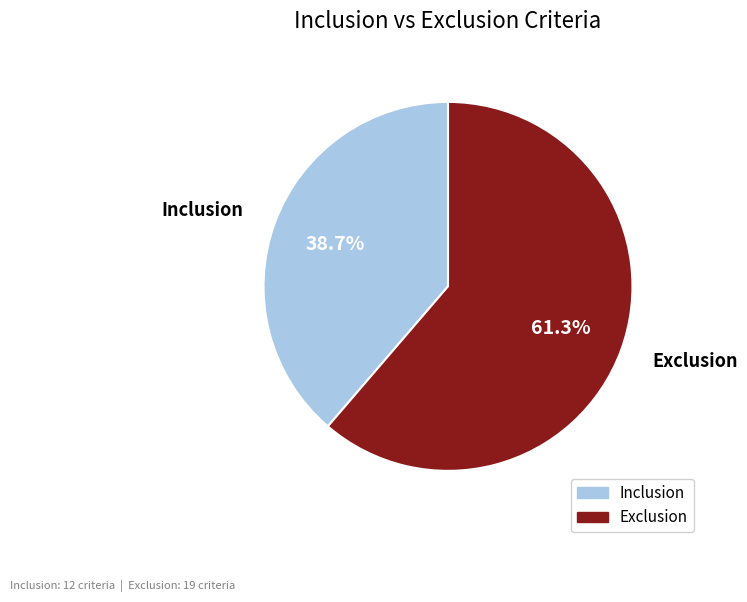

To the nearest percent, what is the difference between the Inclusion and Exclusion slice percentages?

23%